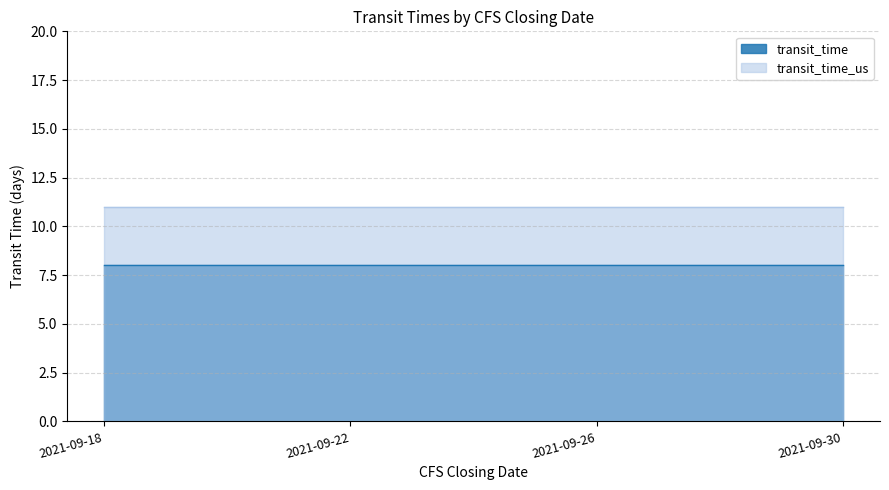

List the series in order of their overall mean, lowest first.

transit_time, transit_time_us